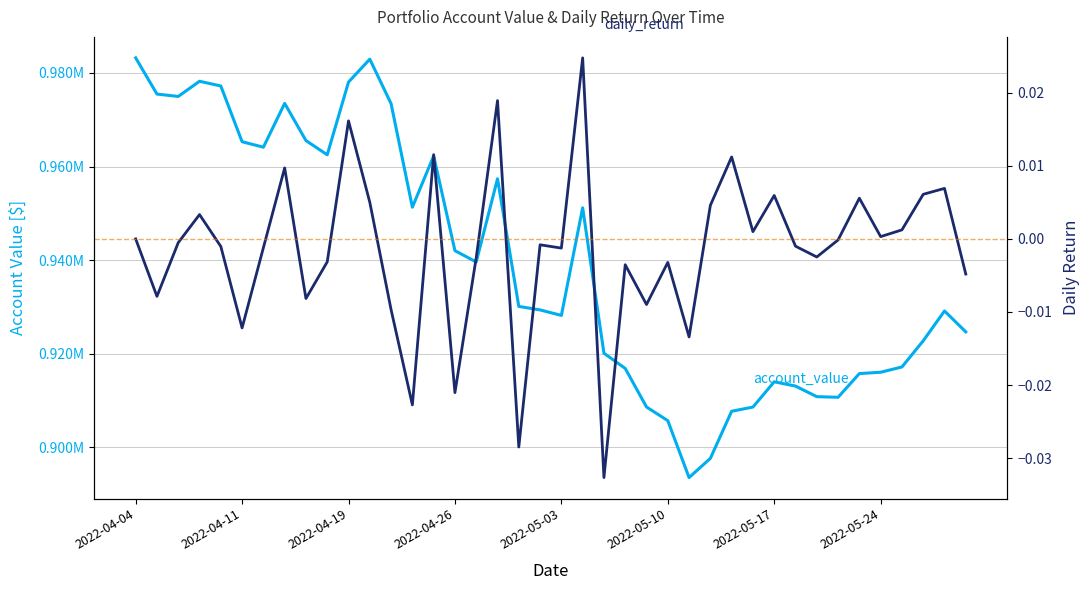

The value of daily_return at 2022-04-04 is -0.0. True or false?

False